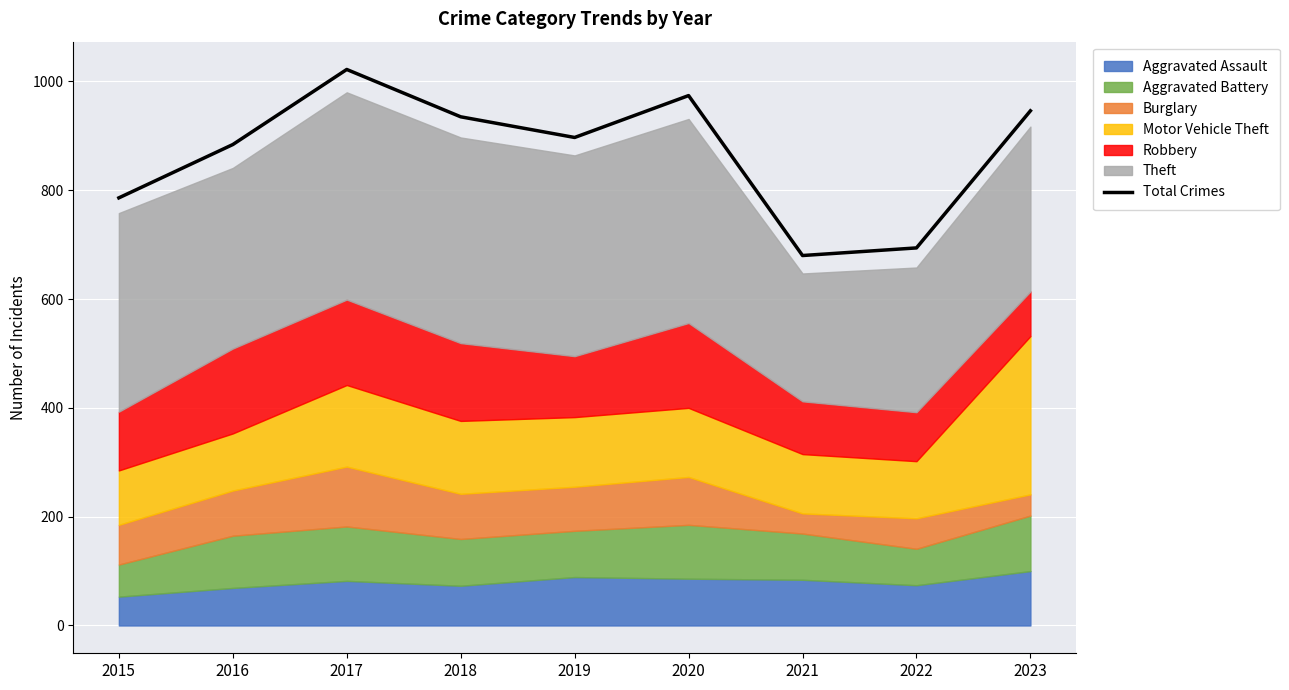

What is the value of the 3rd point from the left?

1022